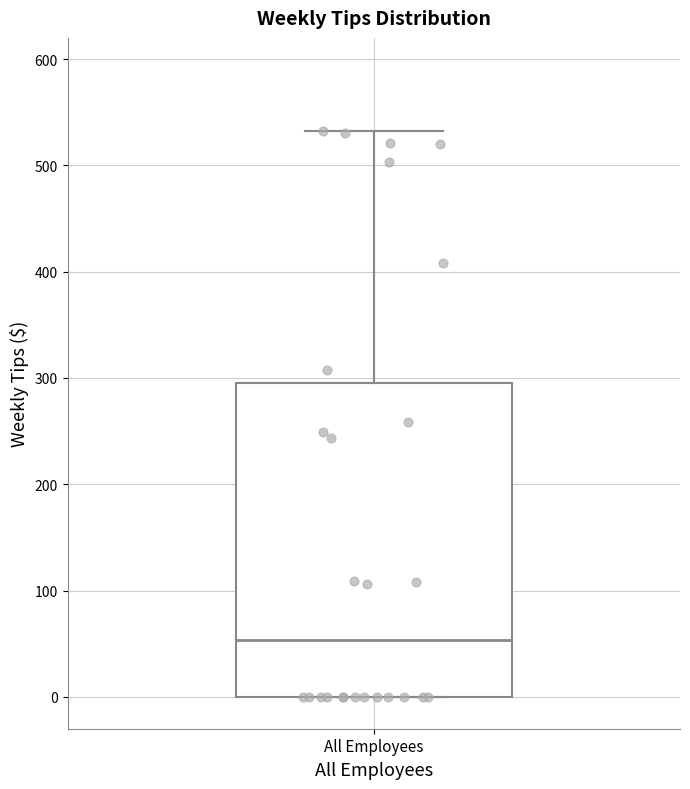

Read this box plot against the y-axis: the position of the median line, the range covered by the box, and the ends of both whiskers. The values are not printed on the chart, so give them approximately, as read against the axis.

median 50, box 0 to 300, whiskers 0 to 530